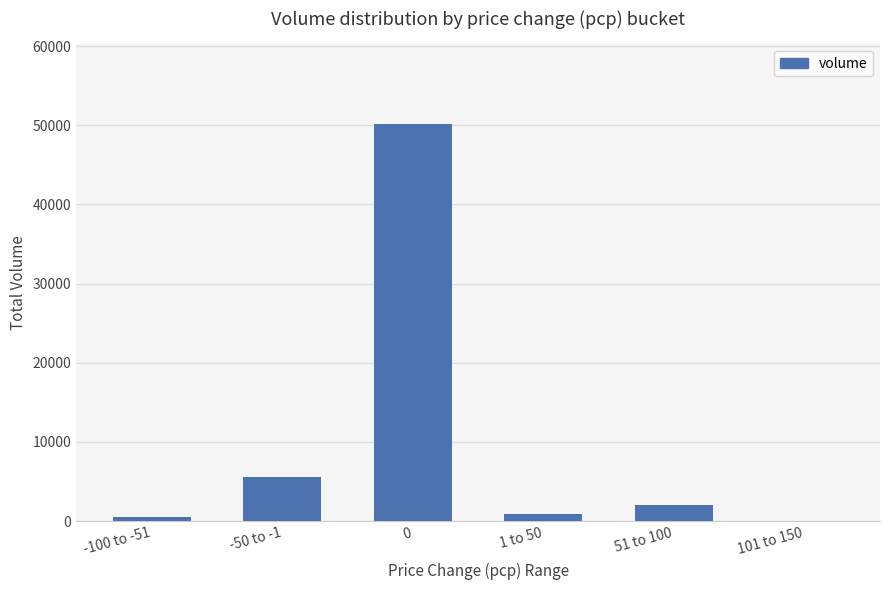

Are the bars grouped side by side (vs. stacked)?

No